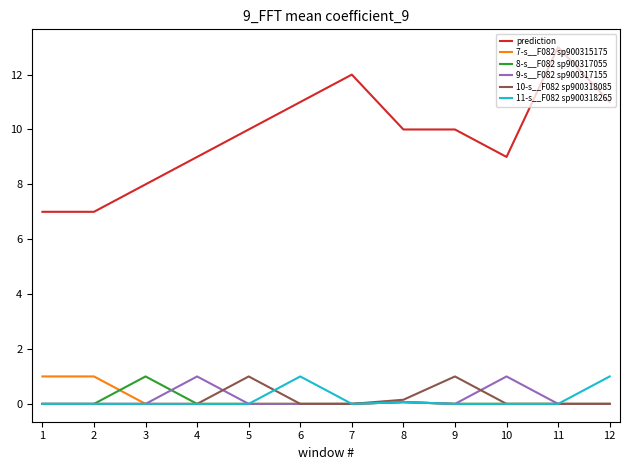

The value of 8-s__F082 sp900317055 at 12 is 0.0. True or false?

True